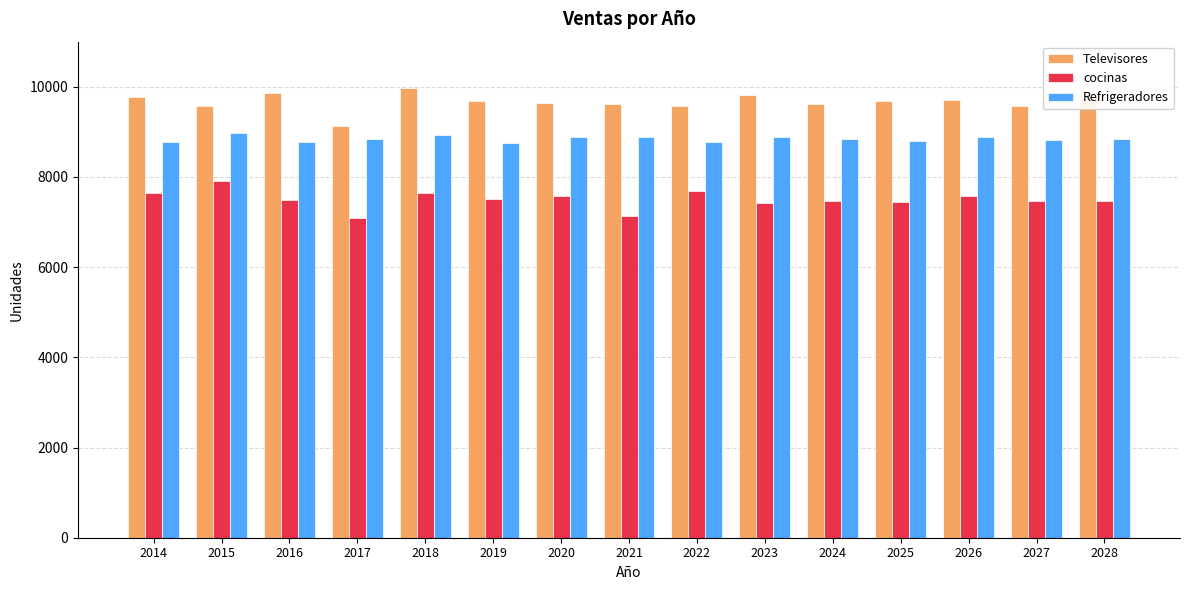

Which series has the largest total across all categories?

Televisores